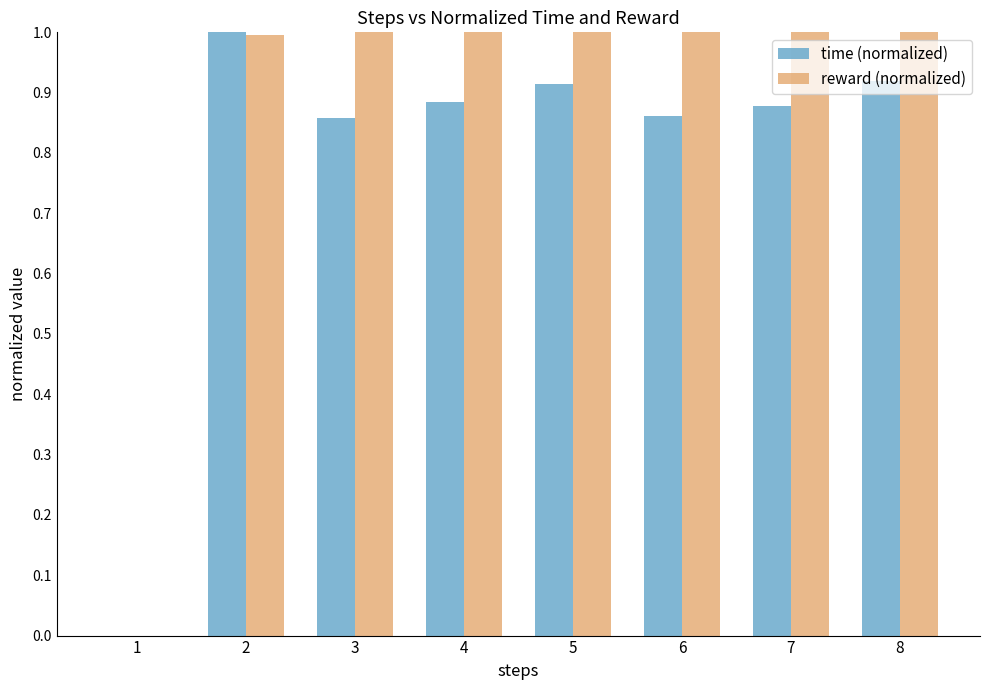

What are all the series names shown in the legend?

time (normalized), reward (normalized)